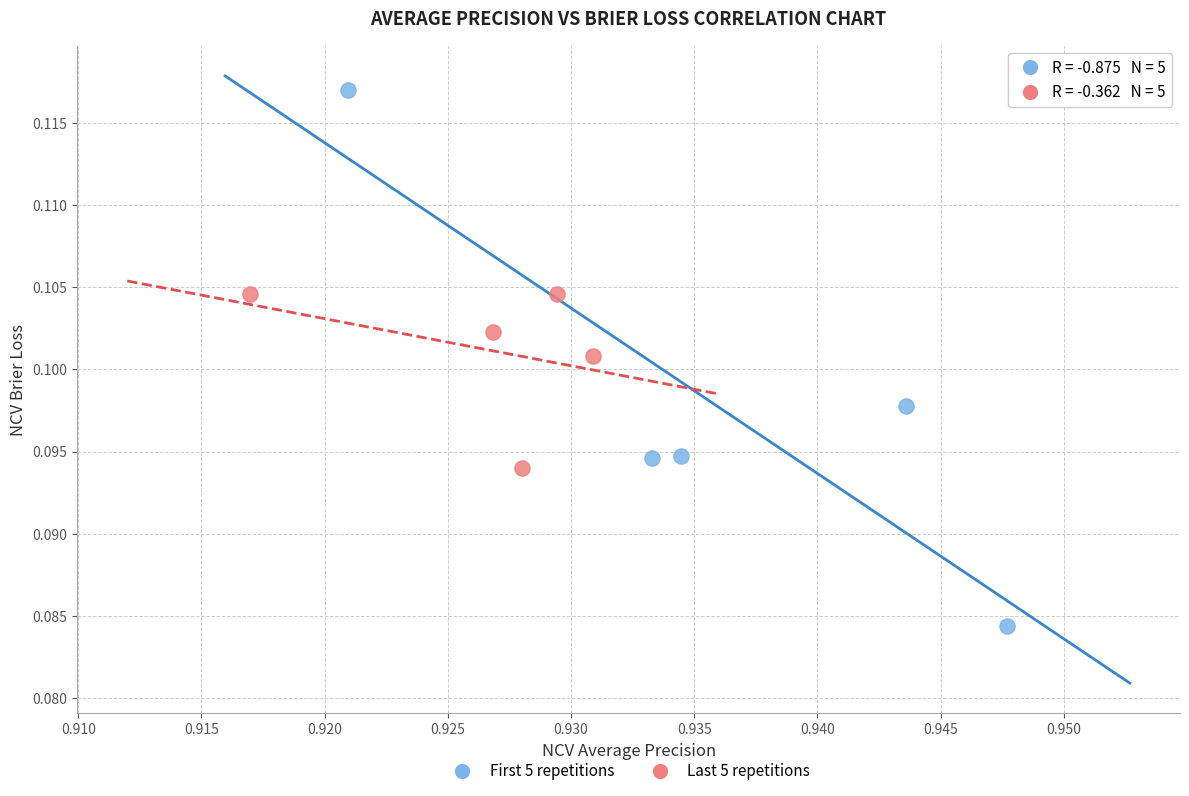

Which series has the widest spread of Y values?

First 5 repetitions